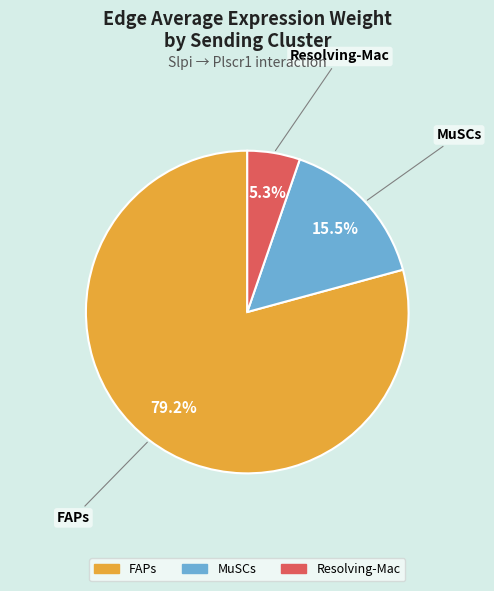

Do FAPs and MuSCs together represent more than half of the pie?

Yes